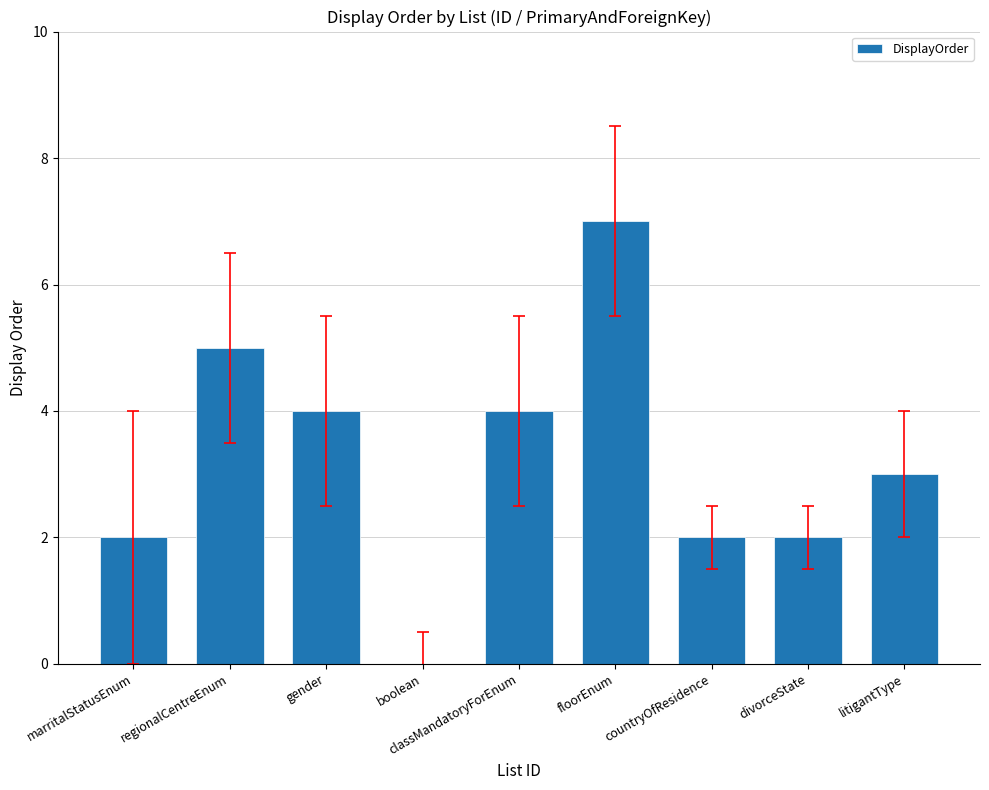

How many positive values are there?

8